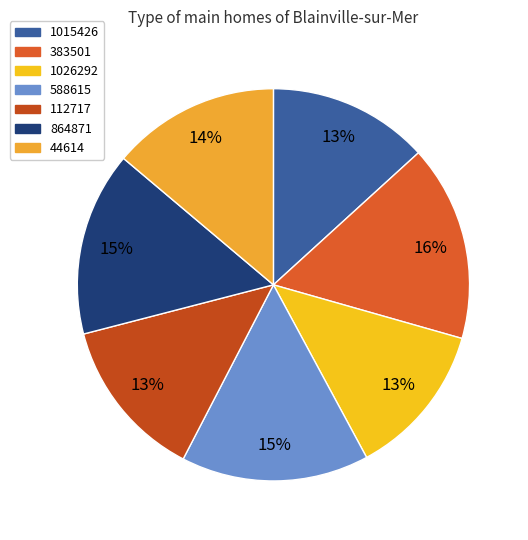

To the nearest percent, what portion does 112717 represent?

13%